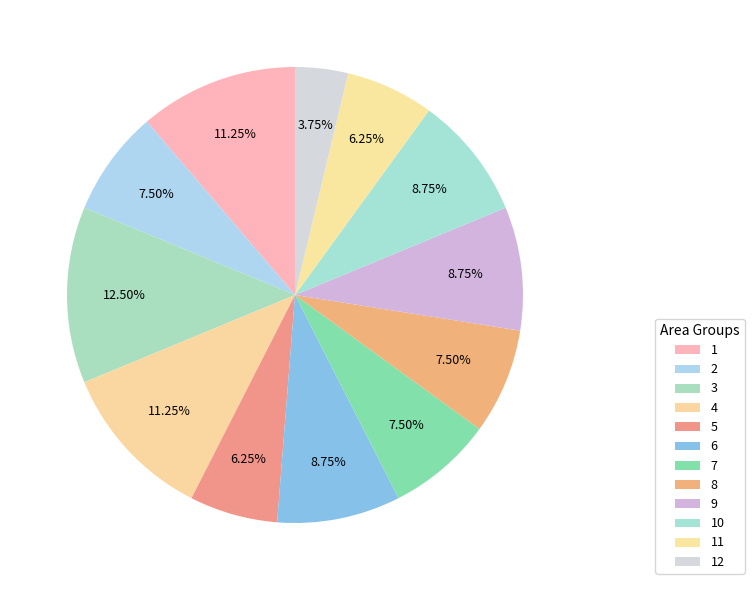

How many slices are in this pie chart?

12